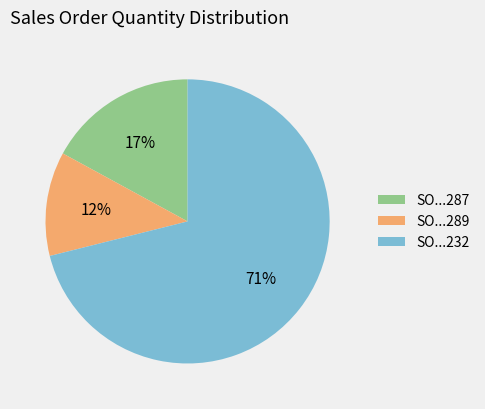

To the nearest percent, what is the difference between the largest and smallest slice percentages?

59%